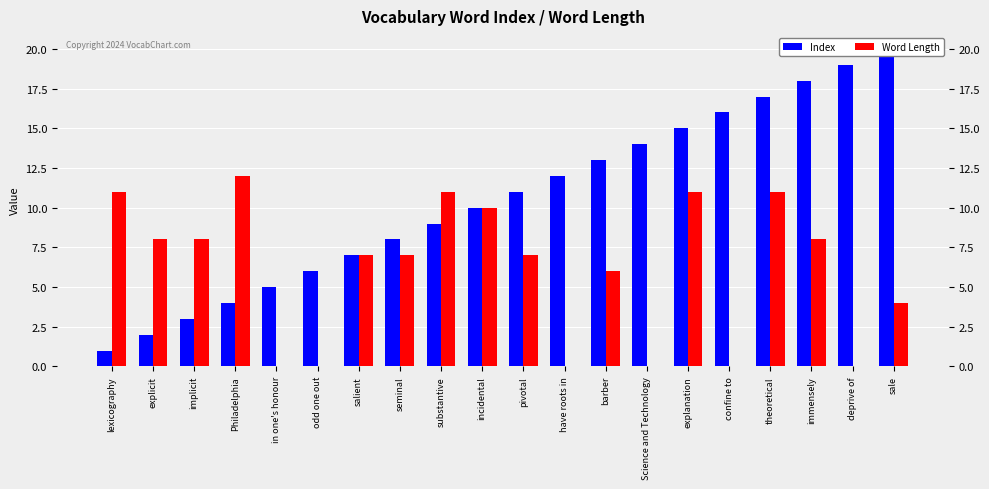

What is the label of the 7th bar from the right?

Science and Technology